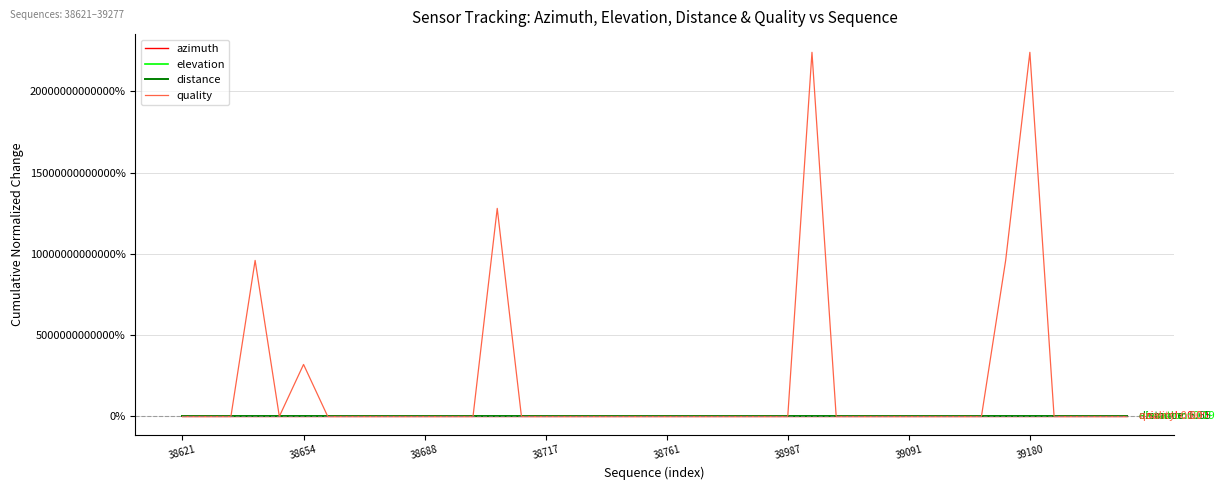

What are all the series names shown in the legend?

azimuth, elevation, distance, quality